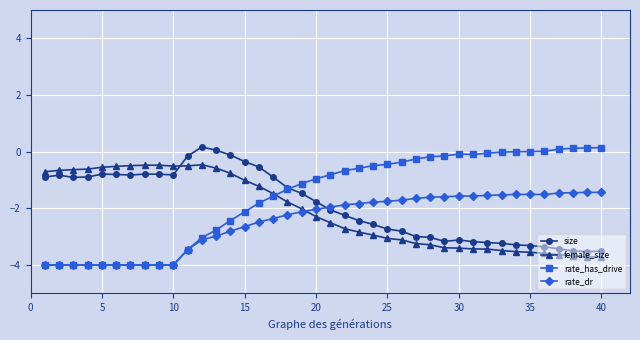

What is the maximum value for female_size?

-0.5